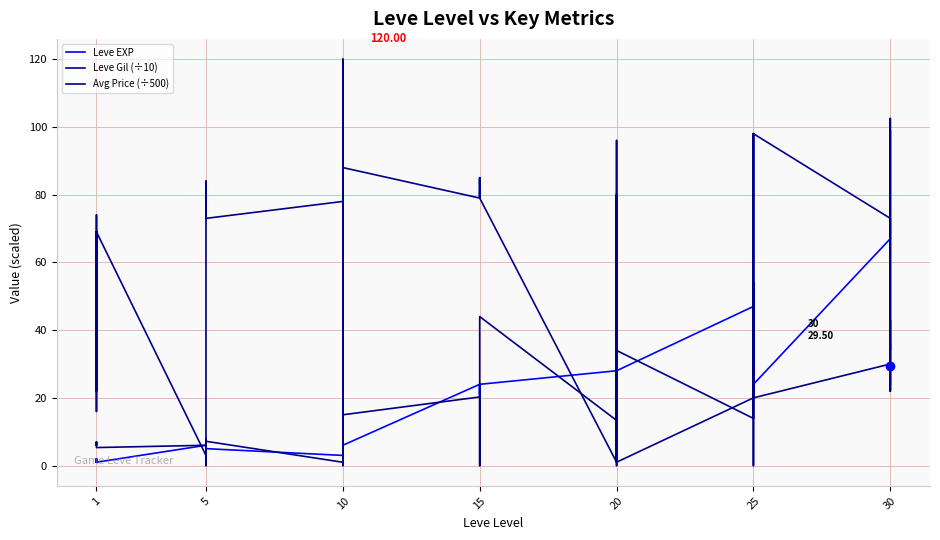

Is the value of Leve Gil (÷10) at 20 greater than the value of Leve EXP at 15?

No